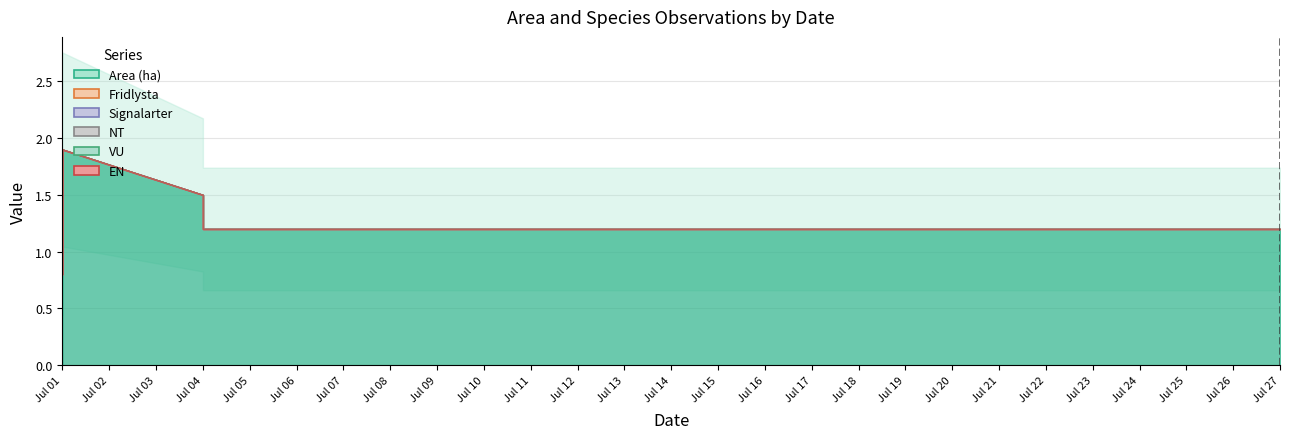

How many distinct data groups are displayed?

6